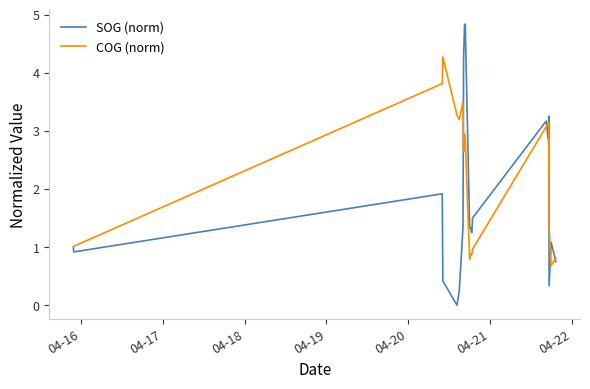

Which series has the largest total across all categories?

COG (norm)